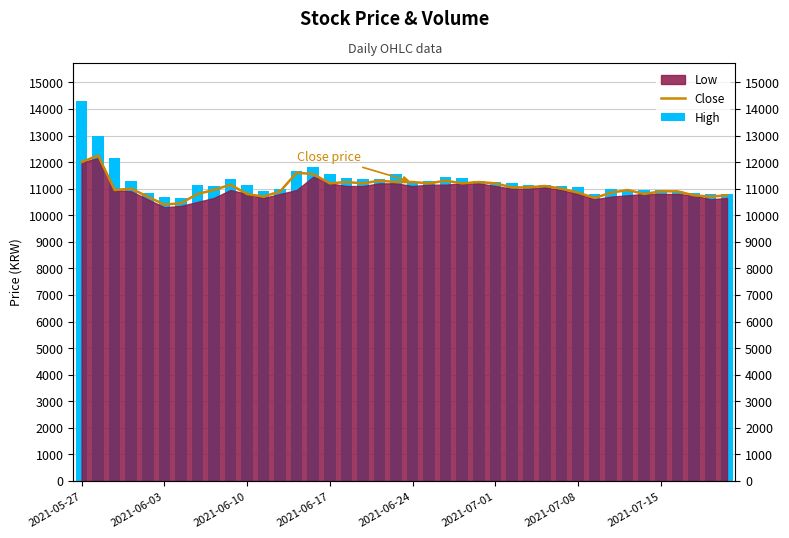

What is the difference between the maximum and second lowest values in the Close series?

1800